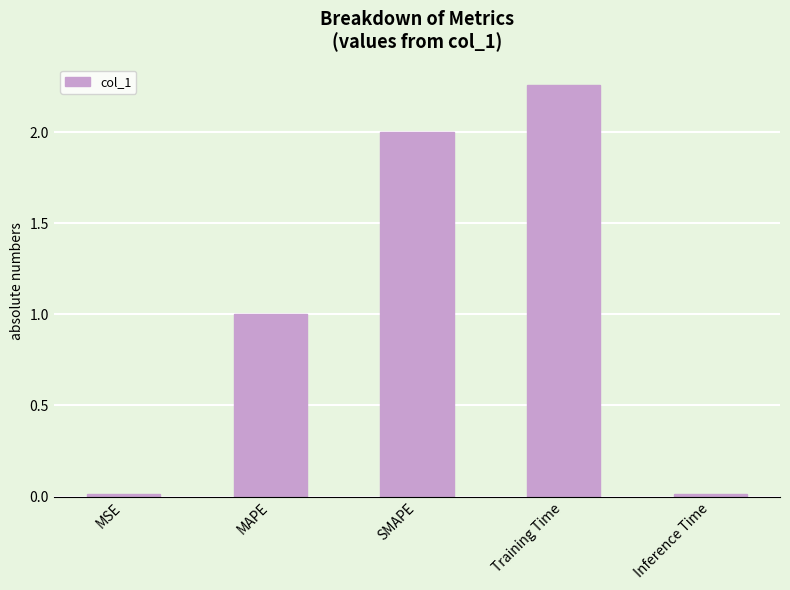

How many values are below 1?

2